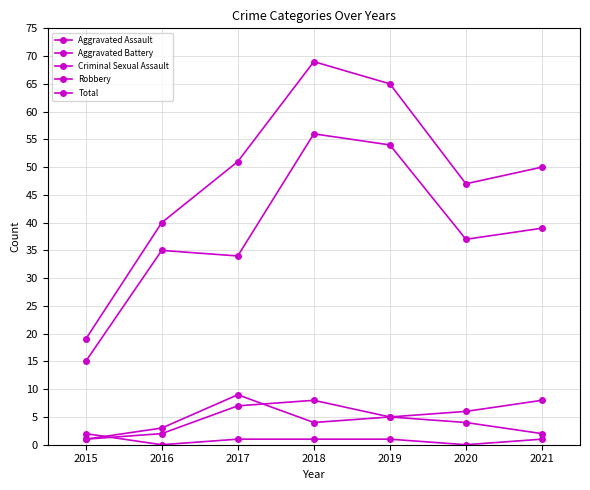

How many interior local valleys does the Criminal Sexual Assault series have?

2